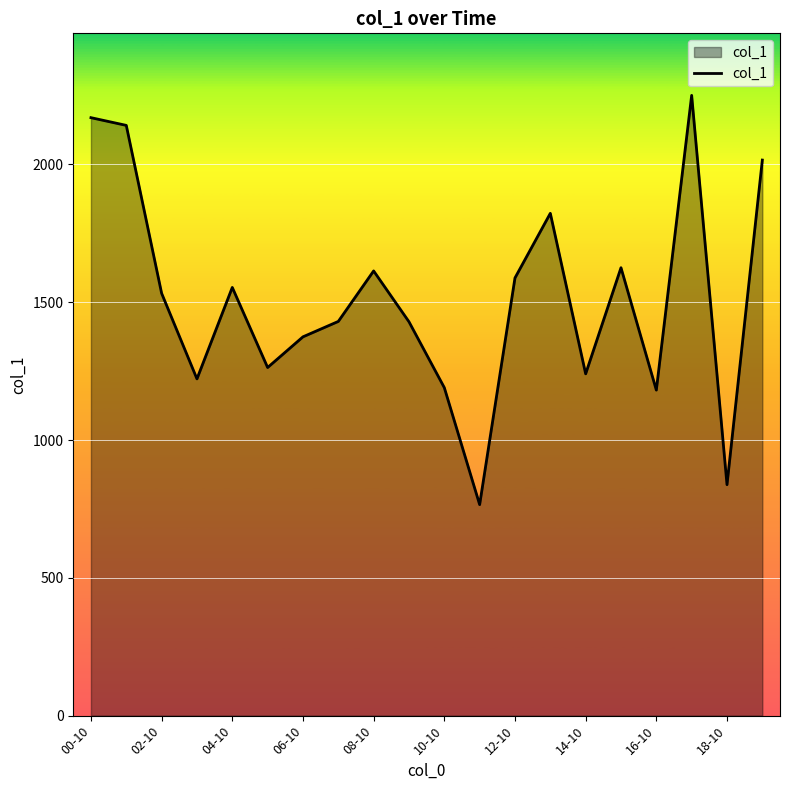

What is the difference between the maximum and minimum values?

1485.1